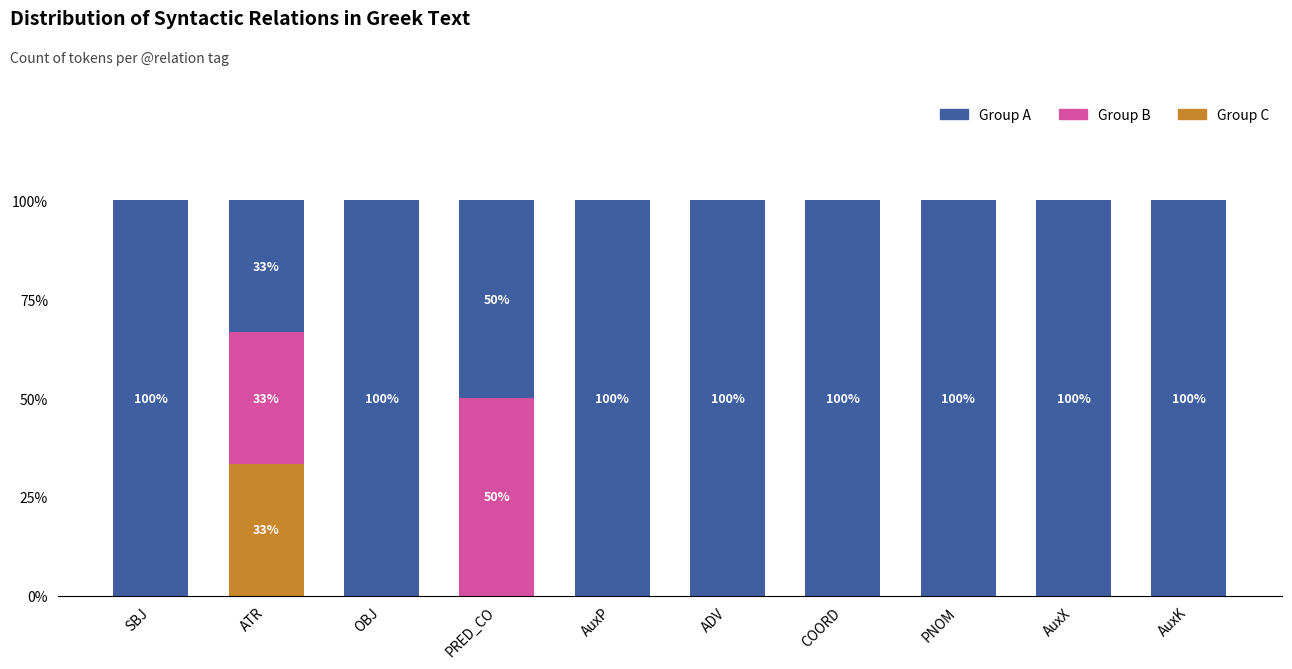

What is the maximum value for Group C?

33.3